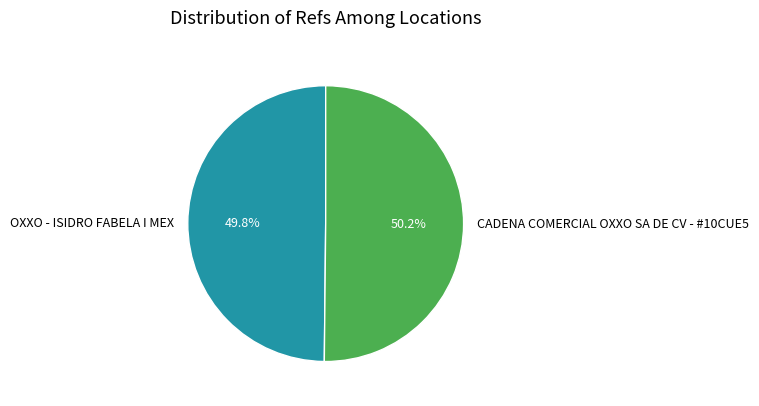

To the nearest percent, what is the average slice percentage?

50%